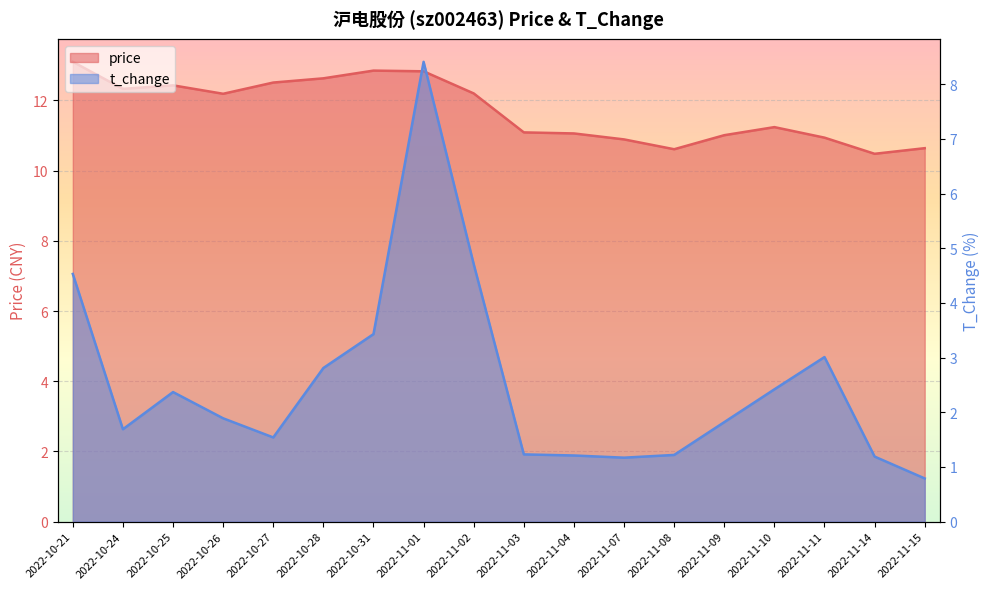

Which series has the widest spread of values?

t_change